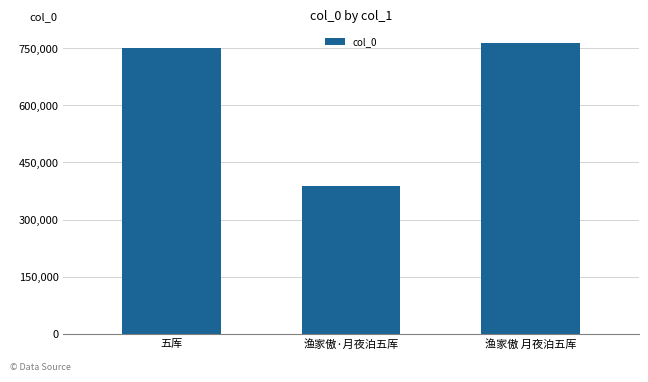

Which category has the highest value across all series?

渔家傲 月夜泊五厍